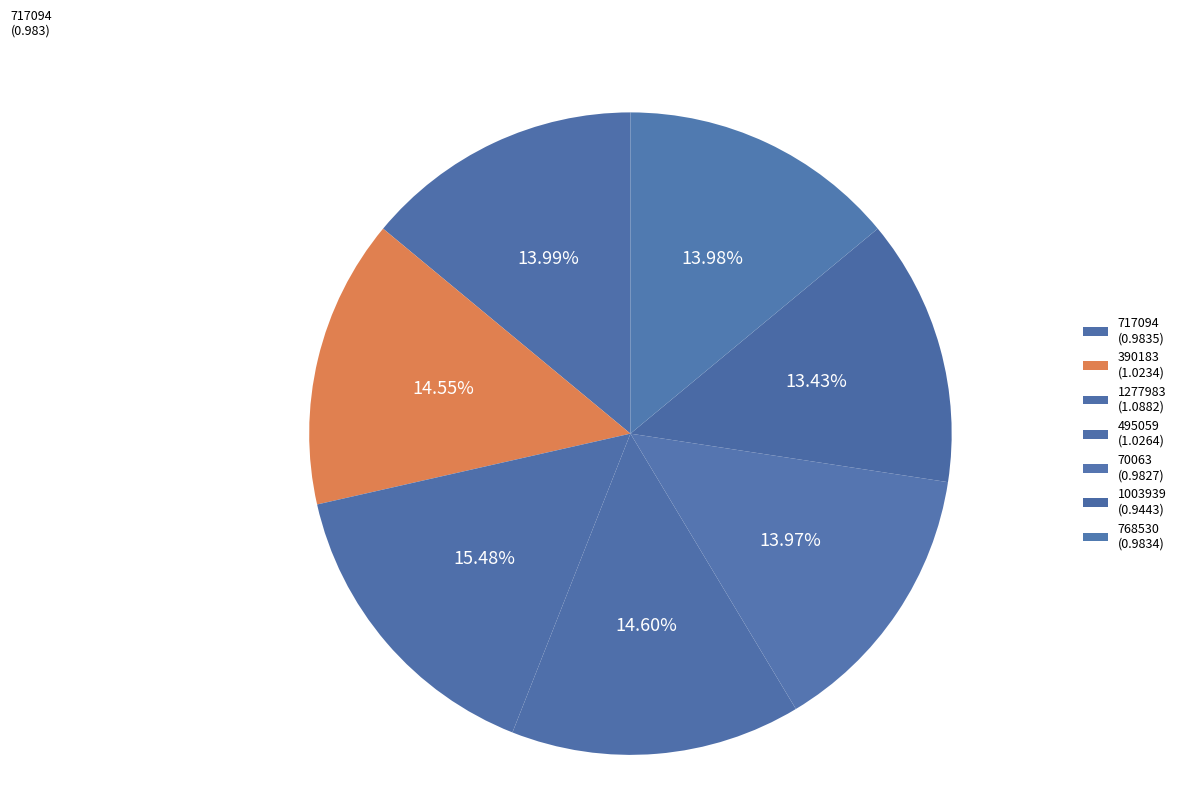

The 768530 slice represents 14% of the pie. True or false?

True